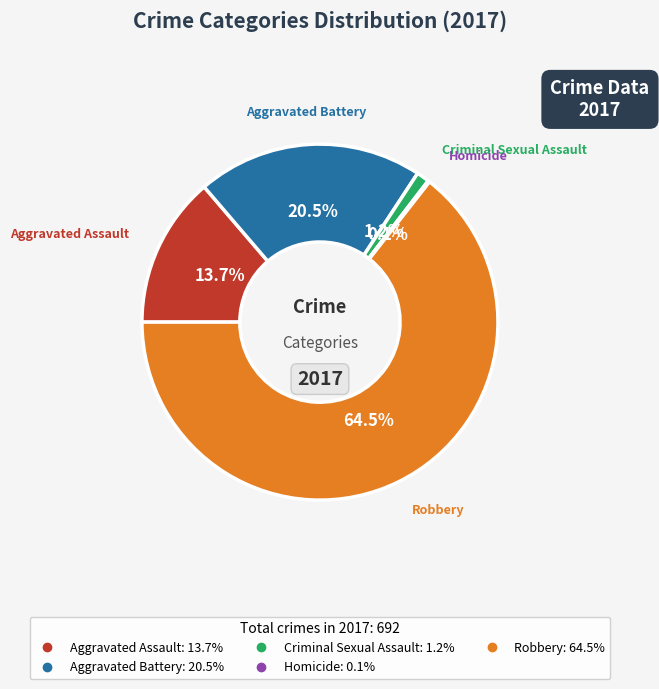

How much of the chart is everything except Criminal Sexual Assault?

98.8%